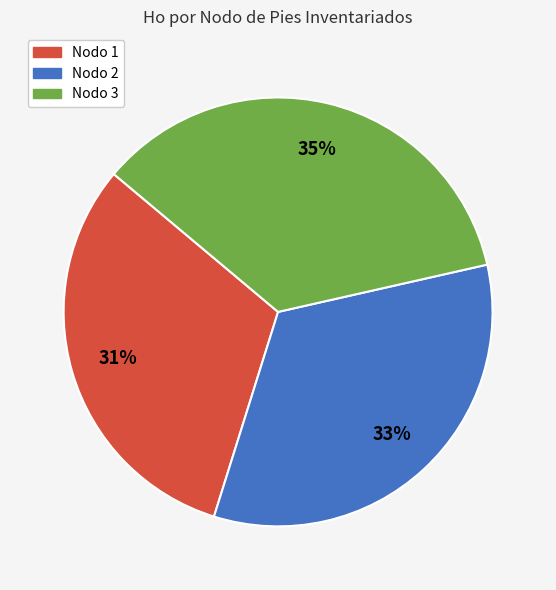

To the nearest percent, what is the difference between the largest and smallest slice percentages?

4%